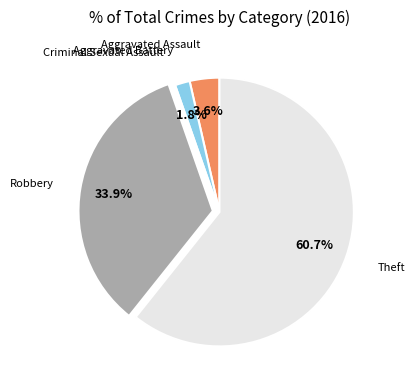

Is there a majority slice in this chart?

Yes